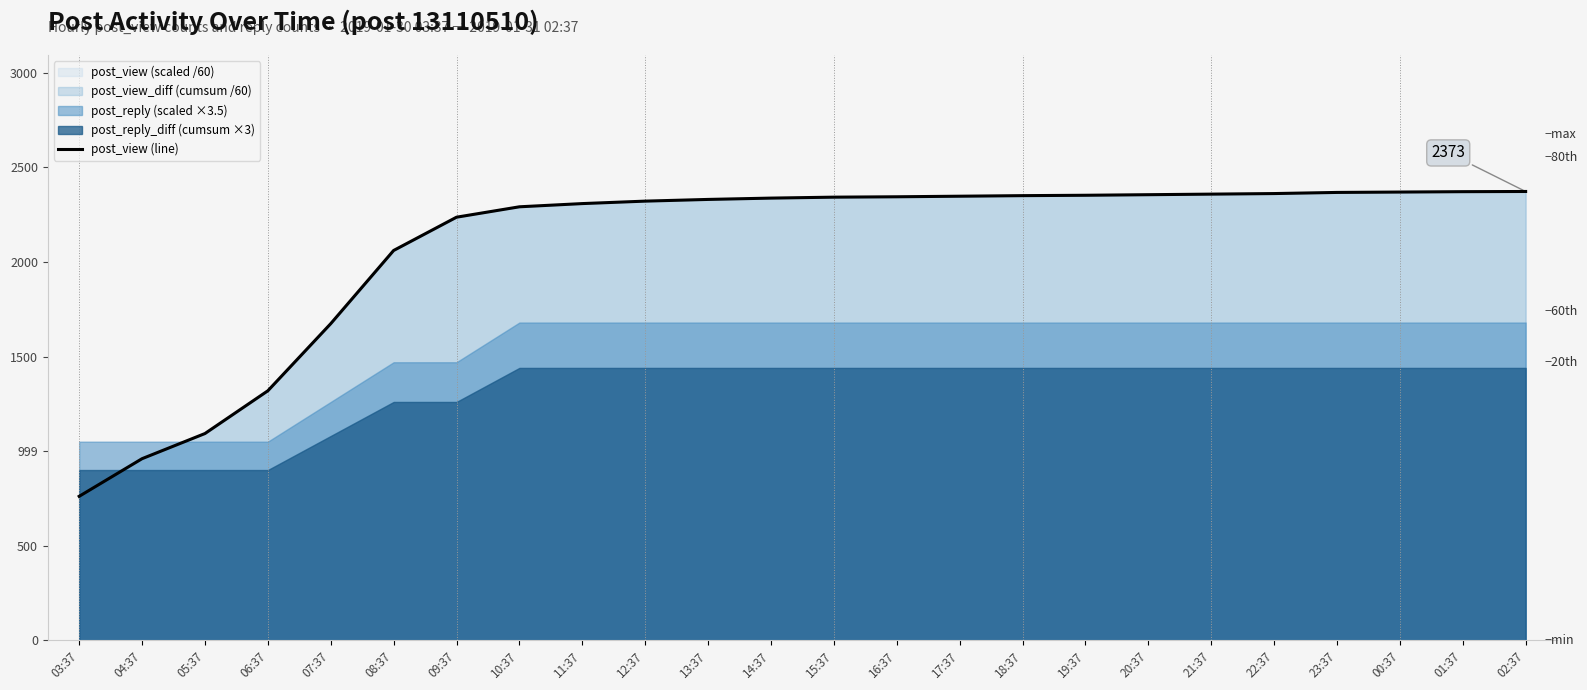

What is the sum of the values at 21:37 and 01:37?

78.8